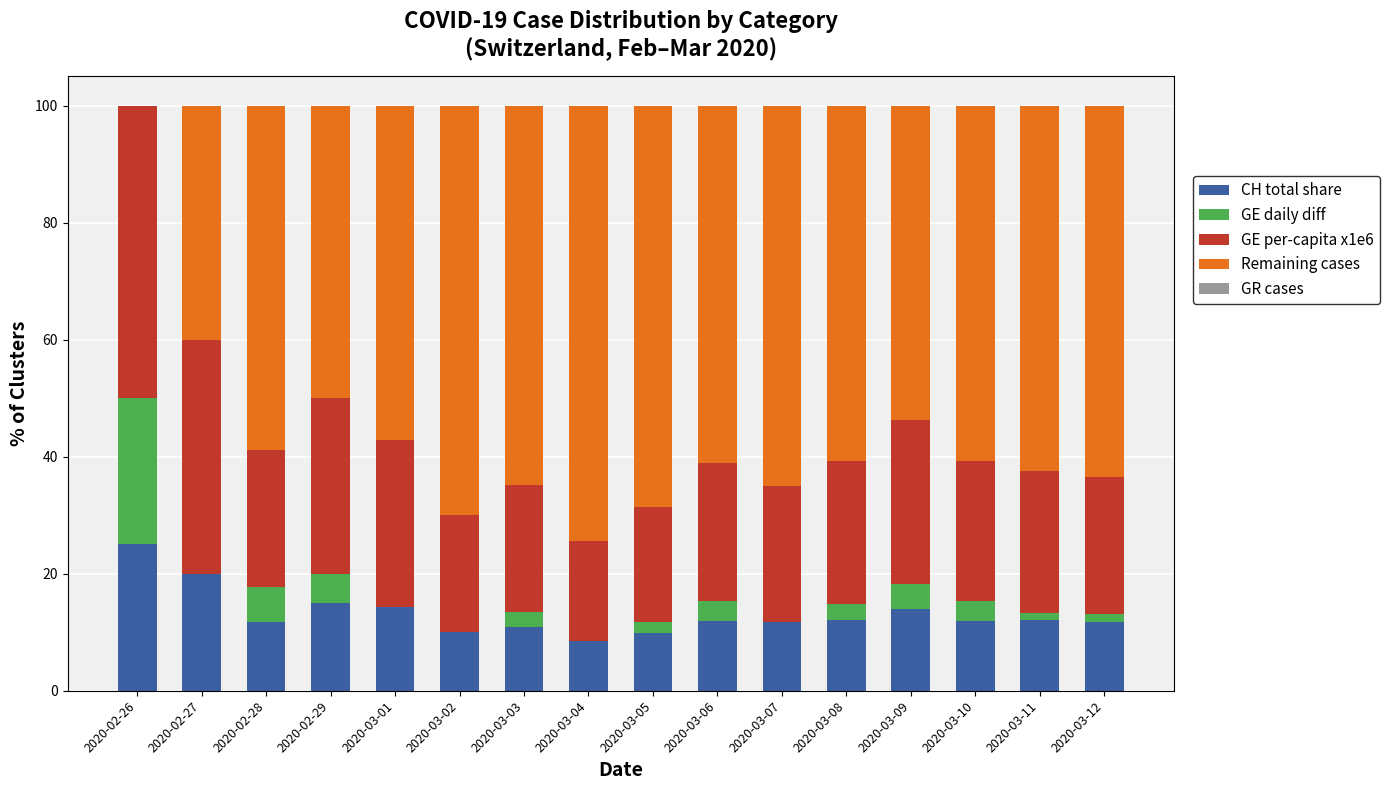

Are the bars horizontal?

No